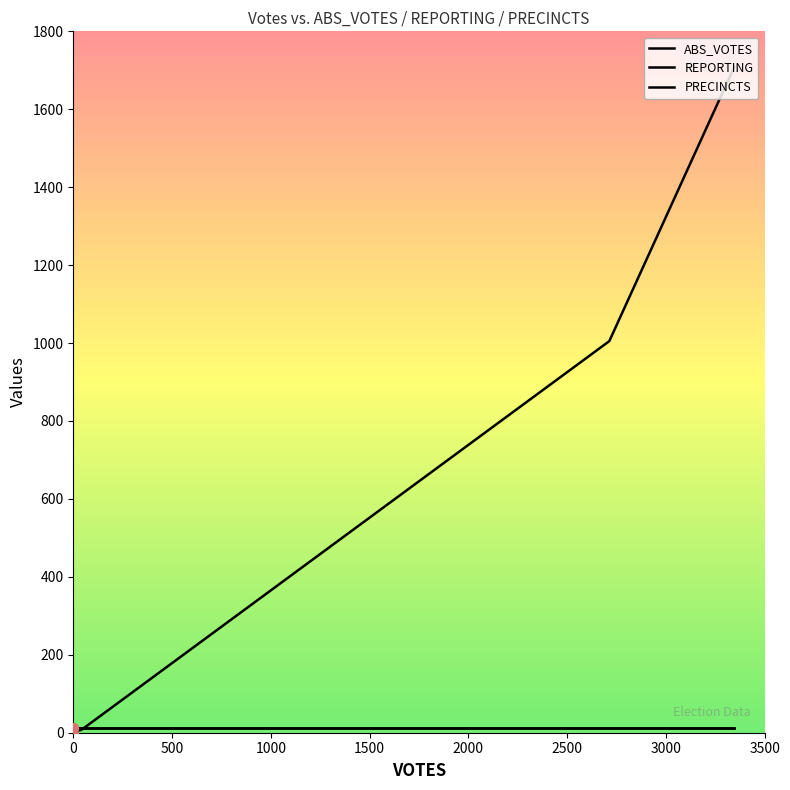

What is the average value of the REPORTING series?

11